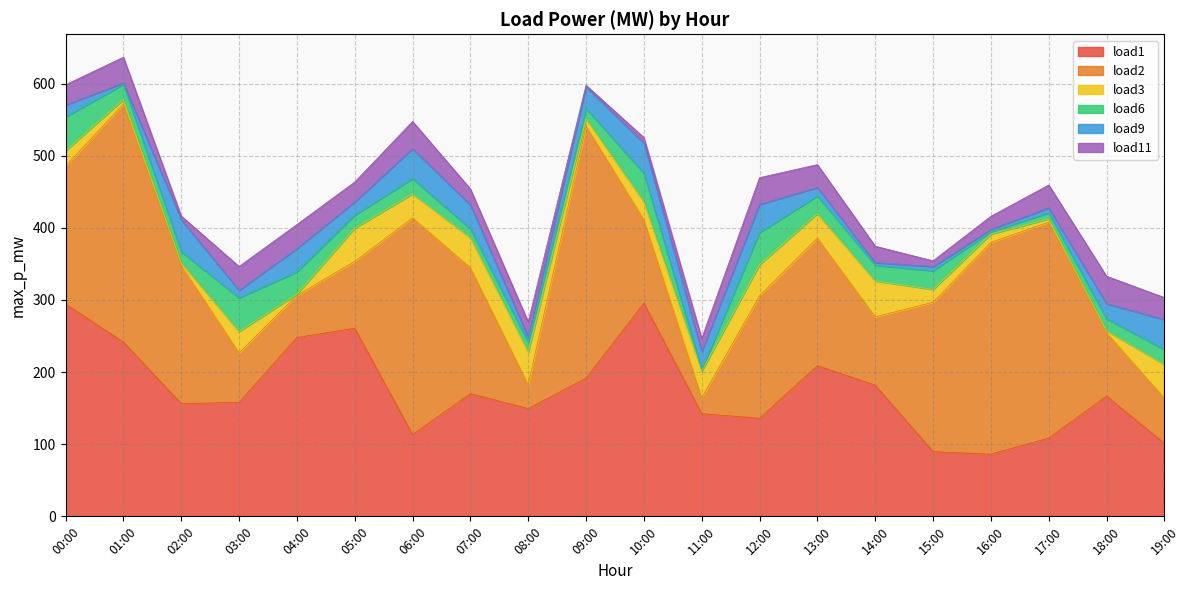

Is it true that load6 equals 15.4 at 02:00?

True